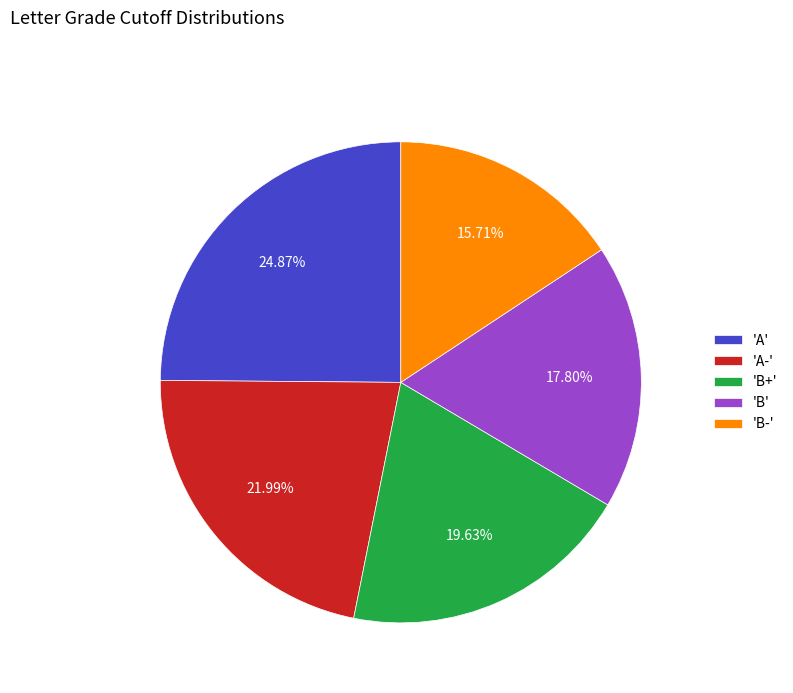

Is the sum of 'B-' and 'A' greater than half?

No